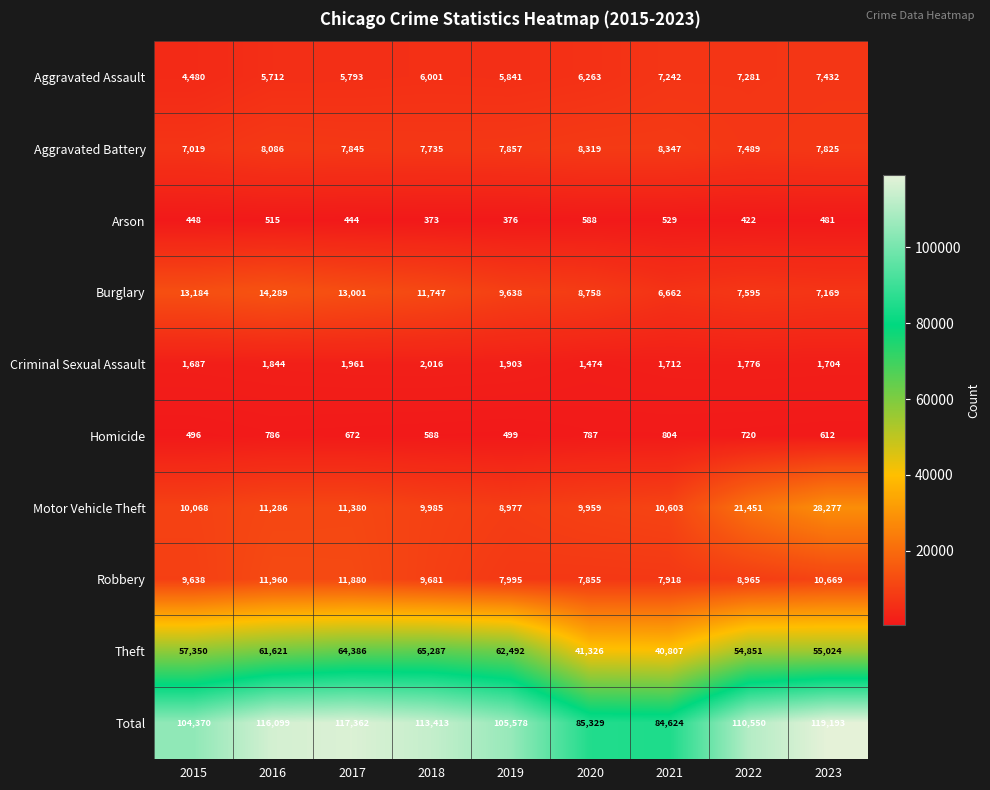

Rank the series by their maximum value, from lowest to highest.

Arson, Homicide, Criminal Sexual Assault, Aggravated Assault, Aggravated Battery, Robbery, Burglary, Motor Vehicle Theft, Theft, Total